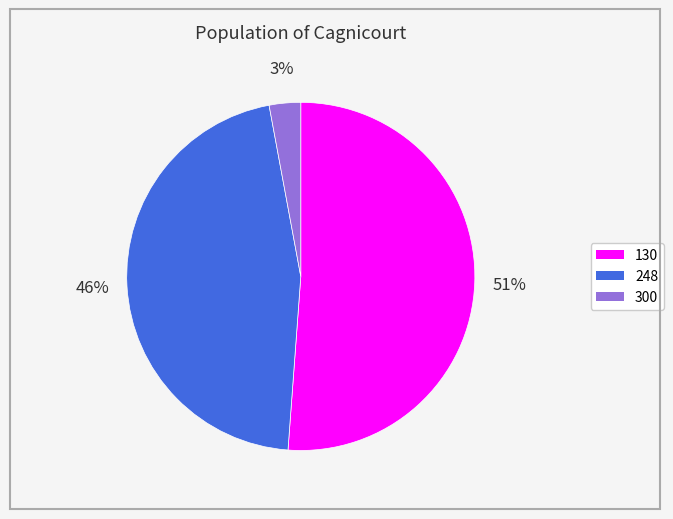

How many segments does this pie chart have?

3